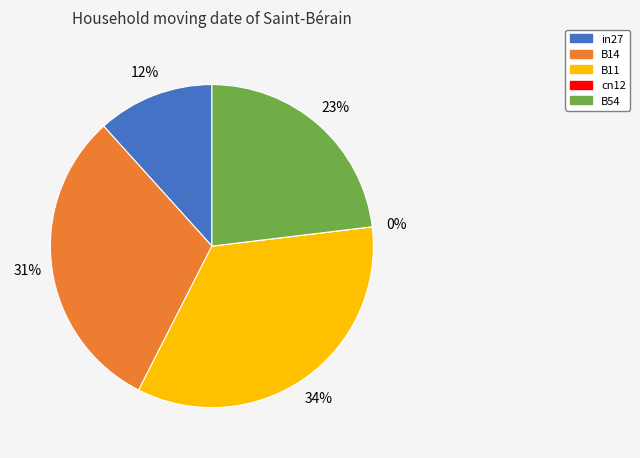

What is the smallest slice in the pie chart?

cn12